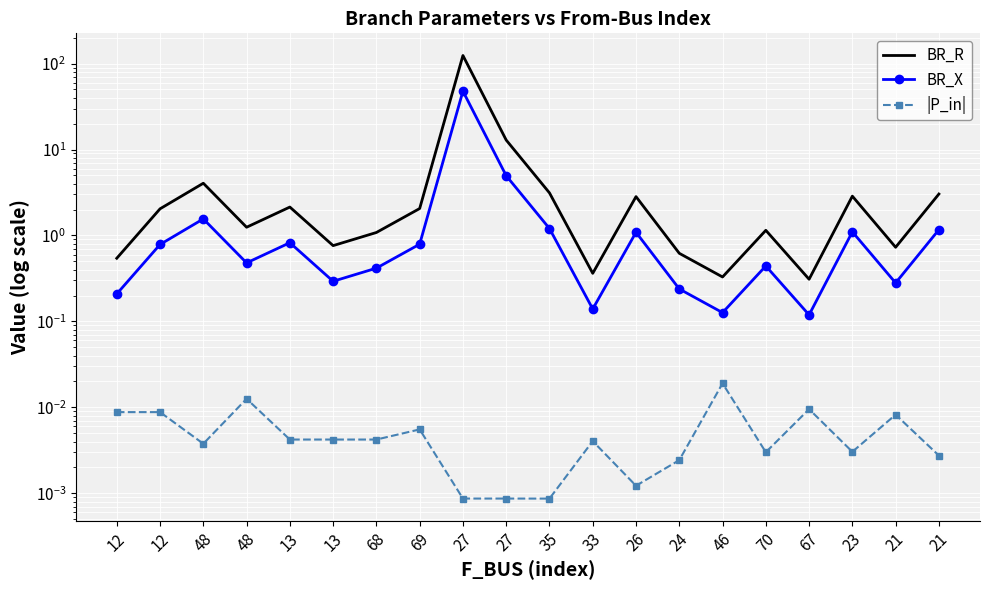

Which series changed the most between 24 and 70?

BR_R